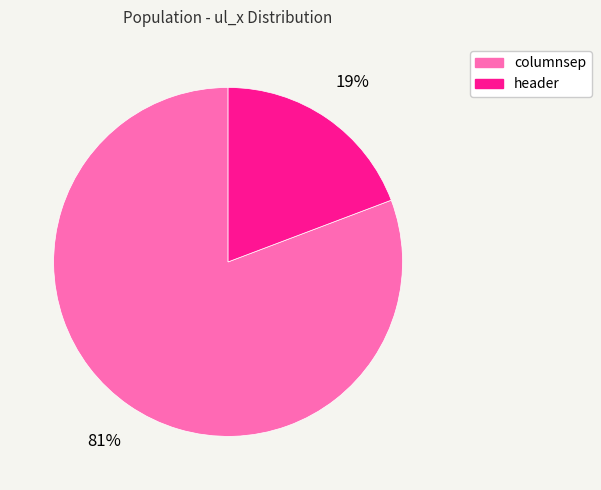

Is the sum of columnsep and header greater than half?

Yes